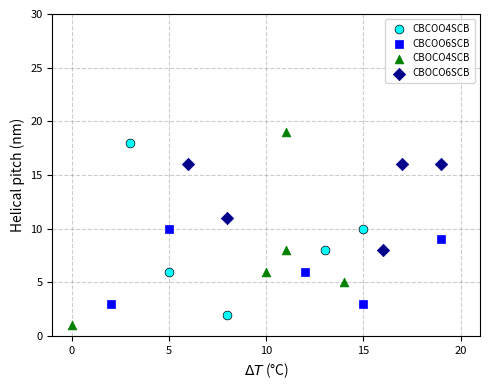

Which series has the largest Y range (max minus min)?

CBOCO4SCB